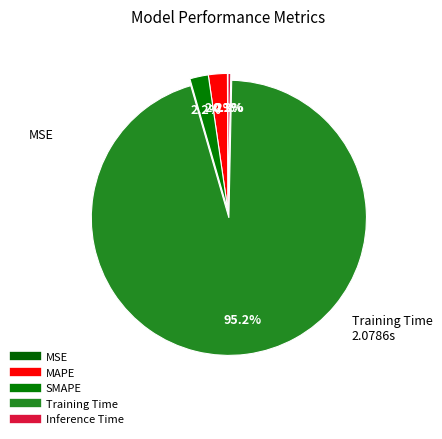

Is the sum of MSE and Inference Time greater than half?

No